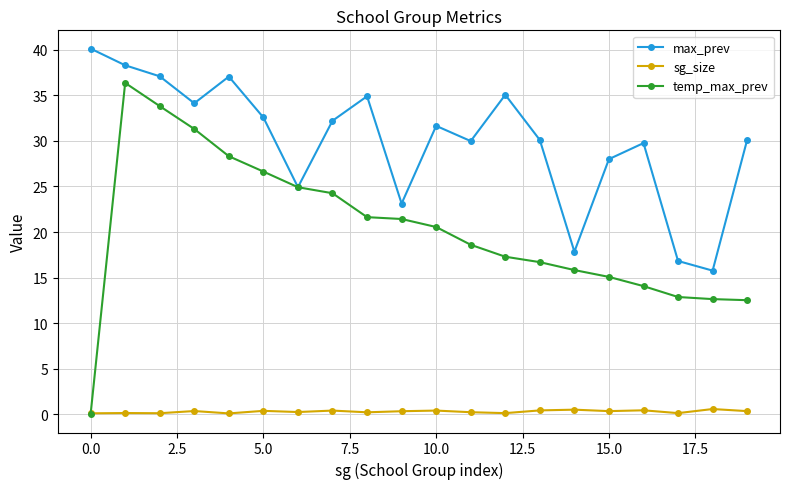

What is the highest value of the max_prev series?

40.1